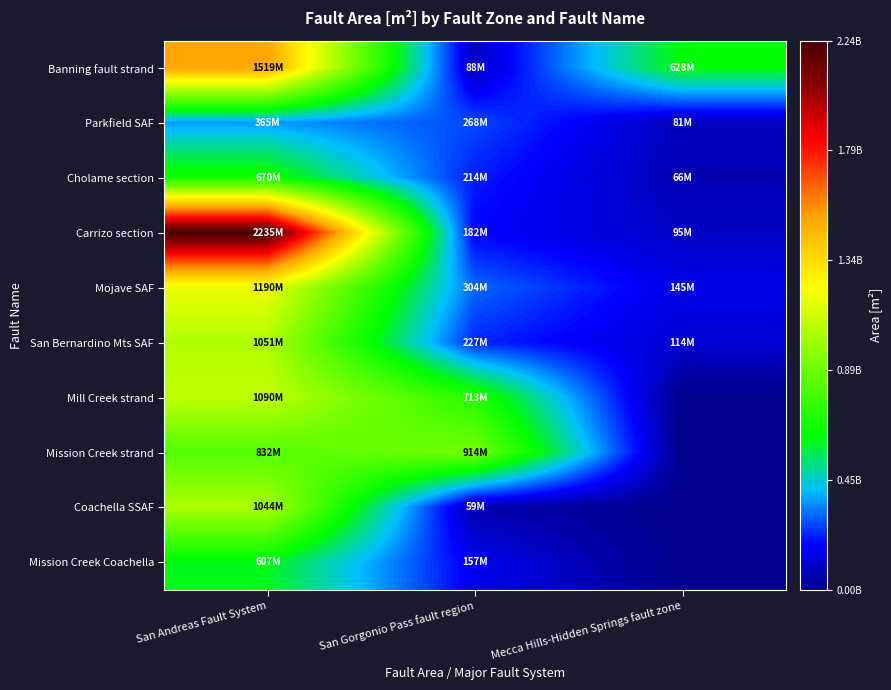

Rank the series by their maximum value, from highest to lowest.

Carrizo section, Banning fault strand, Mojave SAF, Mill Creek strand, San Bernardino Mts SAF, Coachella SSAF, Mission Creek strand, Cholame section, Mission Creek Coachella, Parkfield SAF